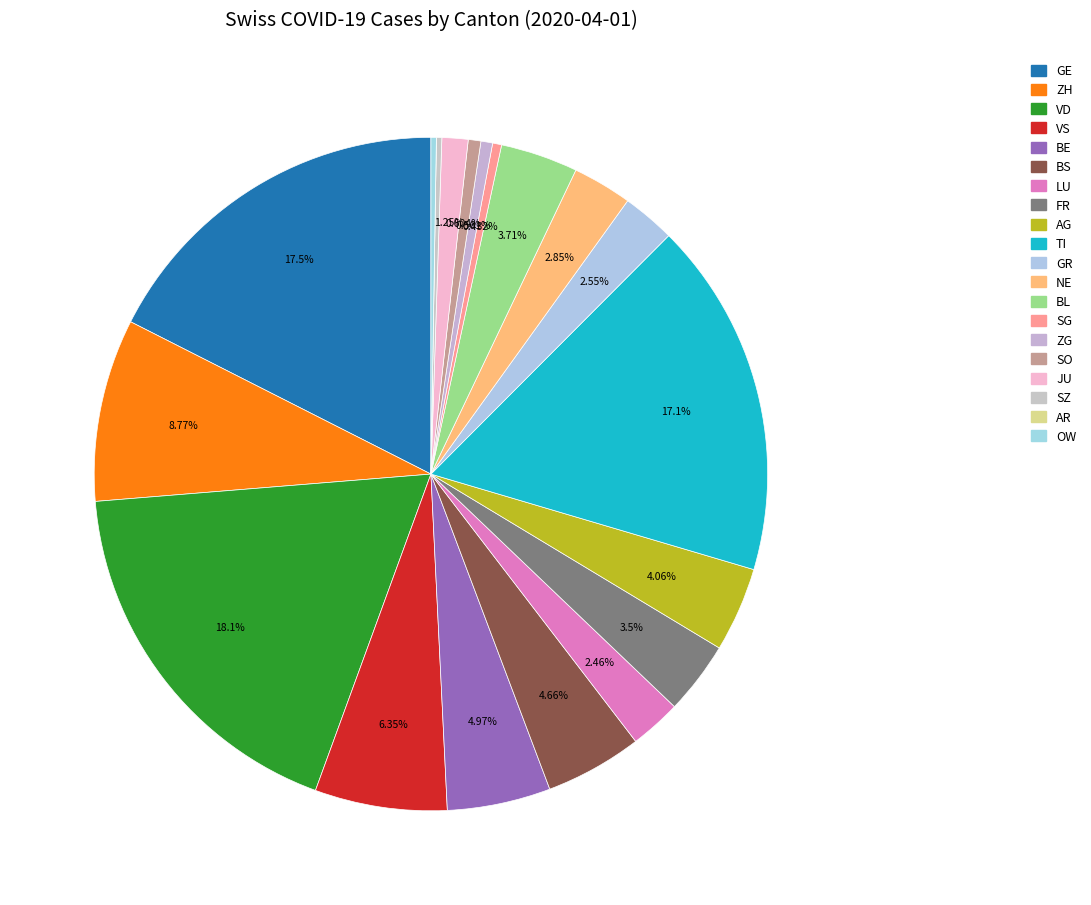

What is the largest slice in the pie chart?

VD